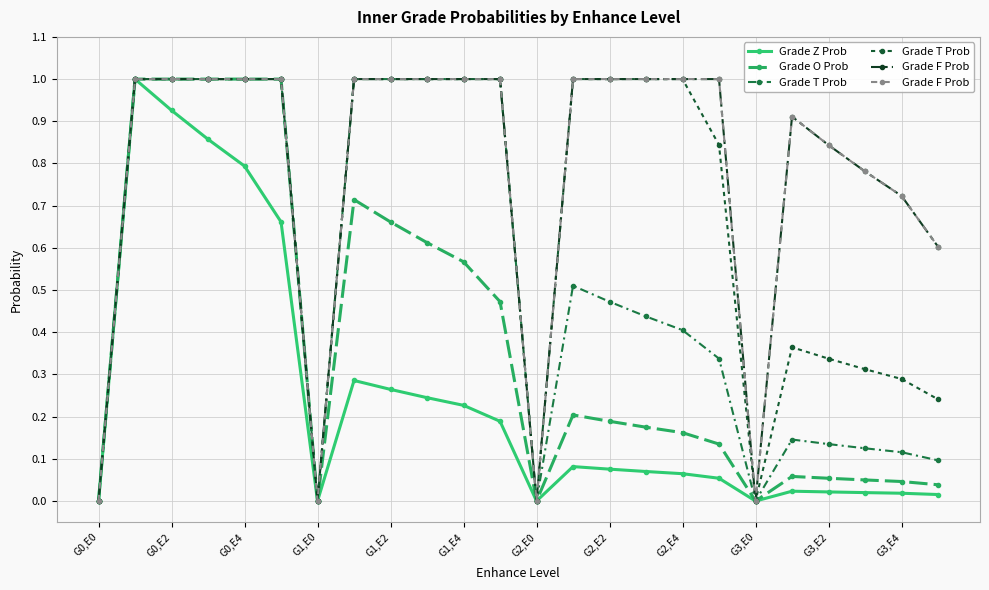

How many lines are shown in the chart?

4